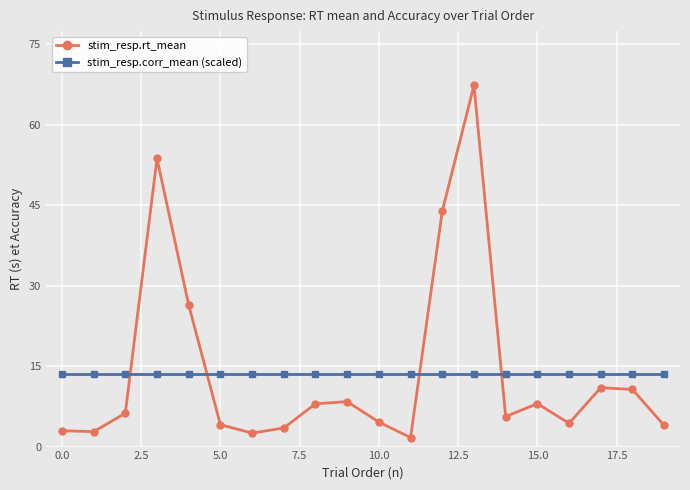

Is this an area chart (filled region under the line)?

No